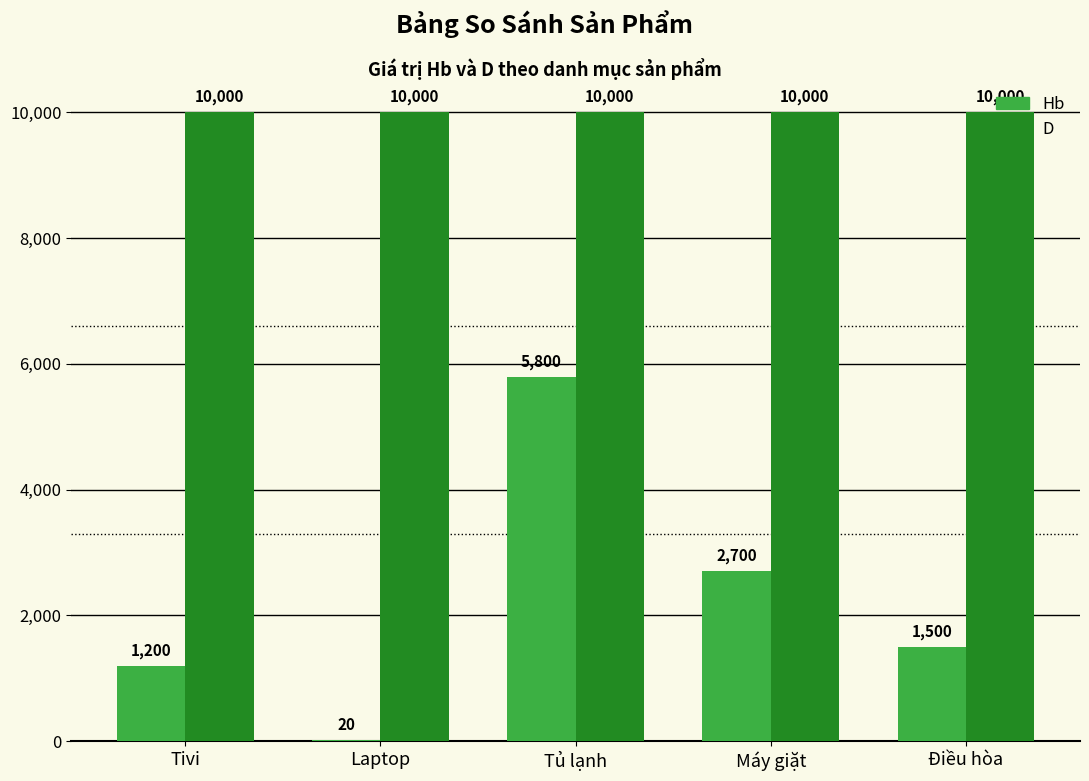

True or false: D has a value of 10000 at Tivi.

True